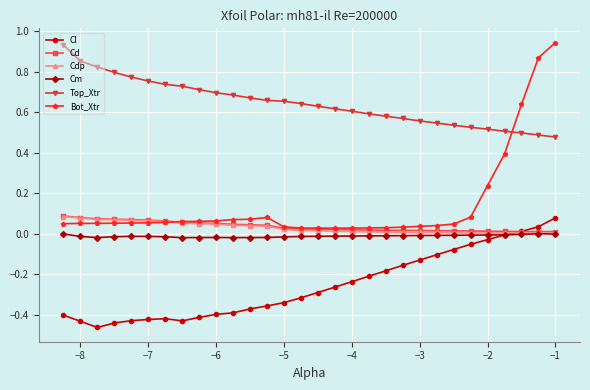

How many lines are shown in the chart?

6